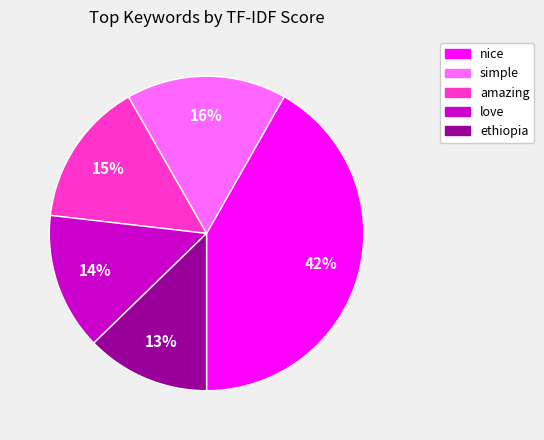

Which category has the biggest portion of the pie?

nice